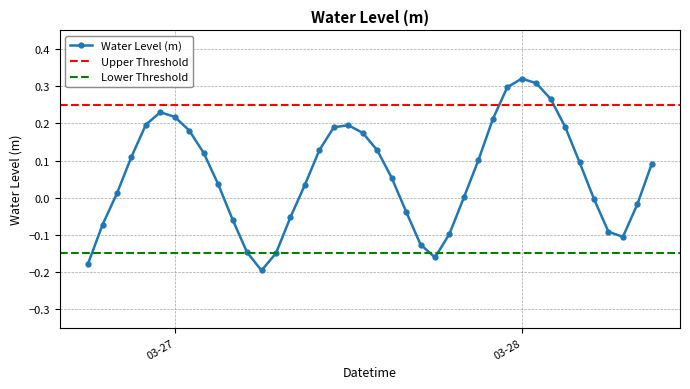

The value at 2025-03-28 08:00:00 is -0.0. True or false?

True